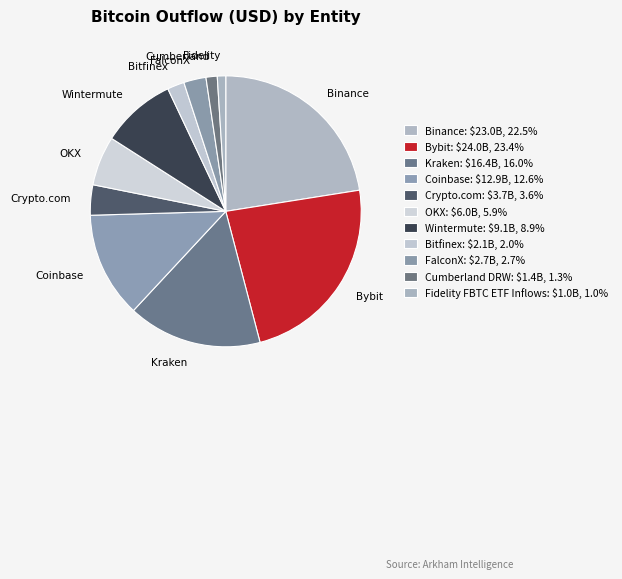

How many segments does this pie chart have?

11